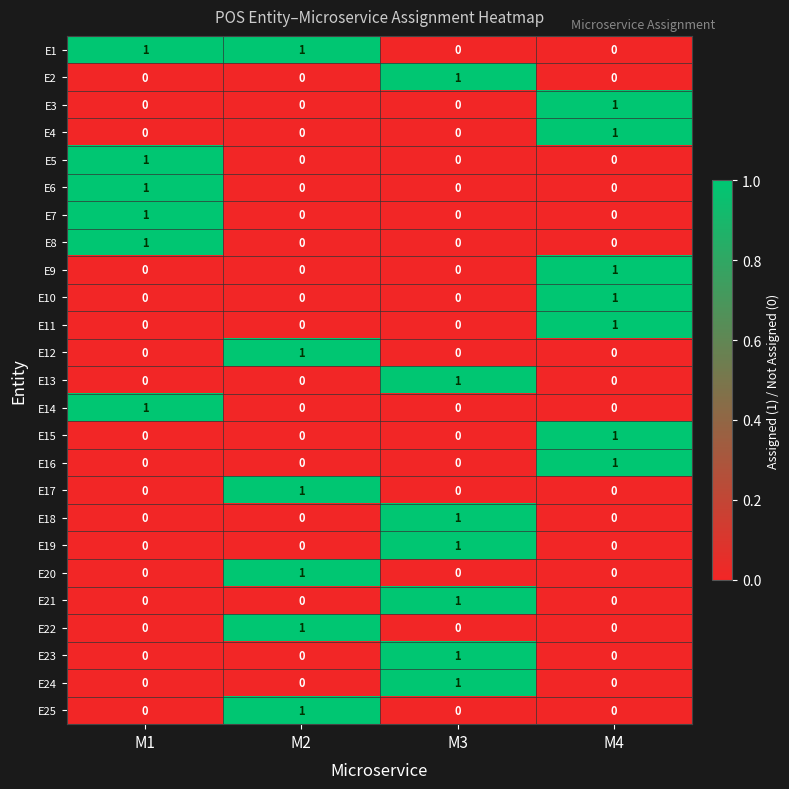

What is the total value across all series at M3?

7